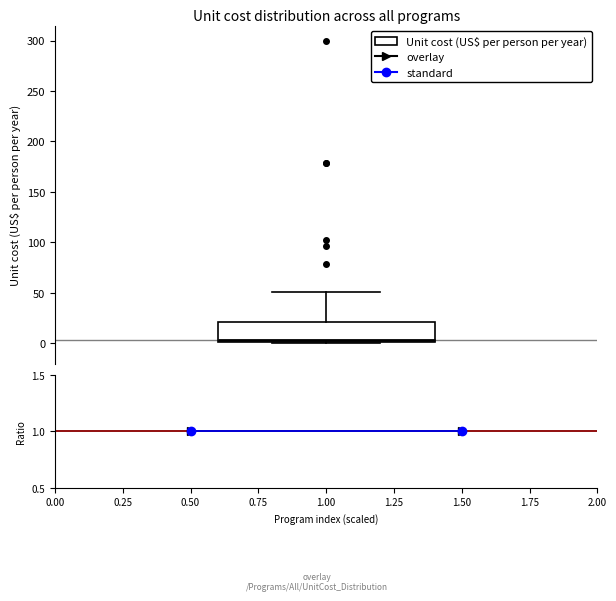

Read this box plot against the y-axis: the position of the median line, the range covered by the box, and the ends of both whiskers. The values are not printed on the chart, so give them approximately, as read against the axis.

median 5, box 0 to 20, whiskers 0 to 50